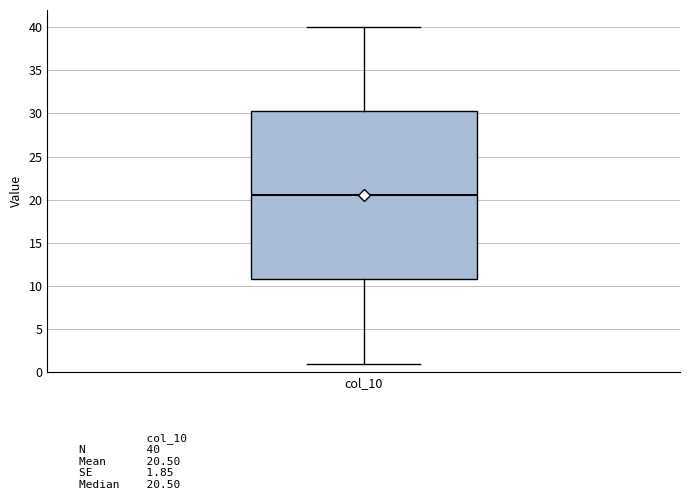

Transcribe this box plot: give where the median line is, the range the box spans, and where the two whiskers end, as read against the y-axis. The values are not printed on the chart, so give them approximately, as read against the axis.

median 20.5, box 11.0 to 30.5, whiskers 1.0 to 40.0